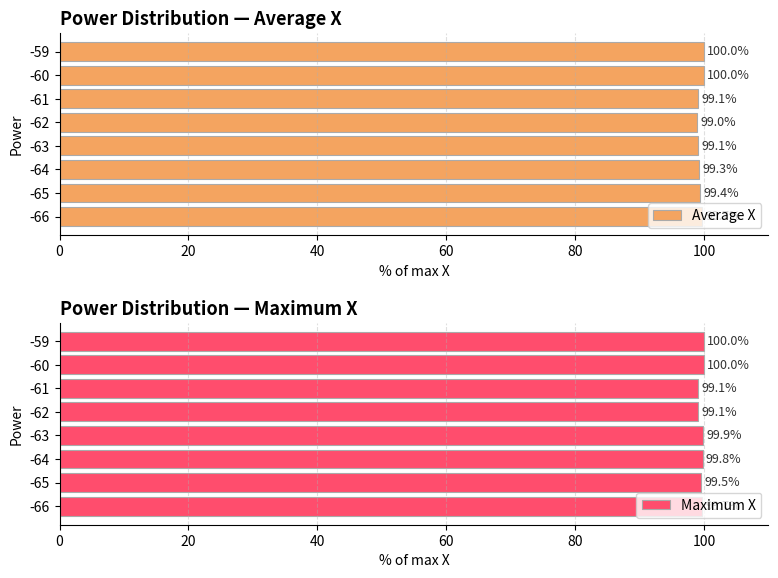

How many groups of bars are there?

8